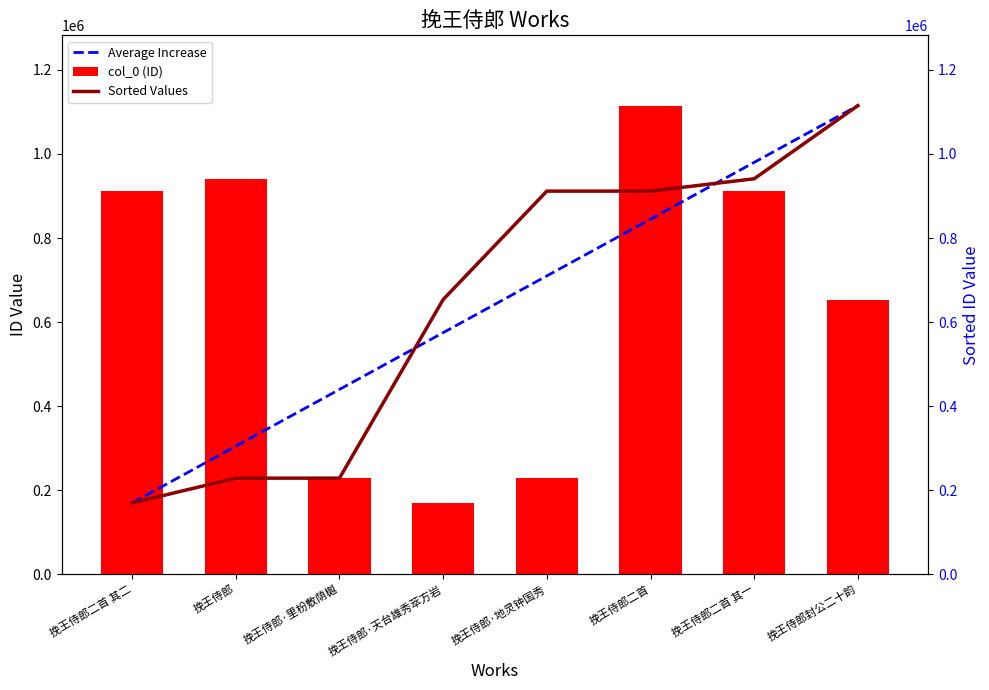

What is the greatest value displayed?

1115041